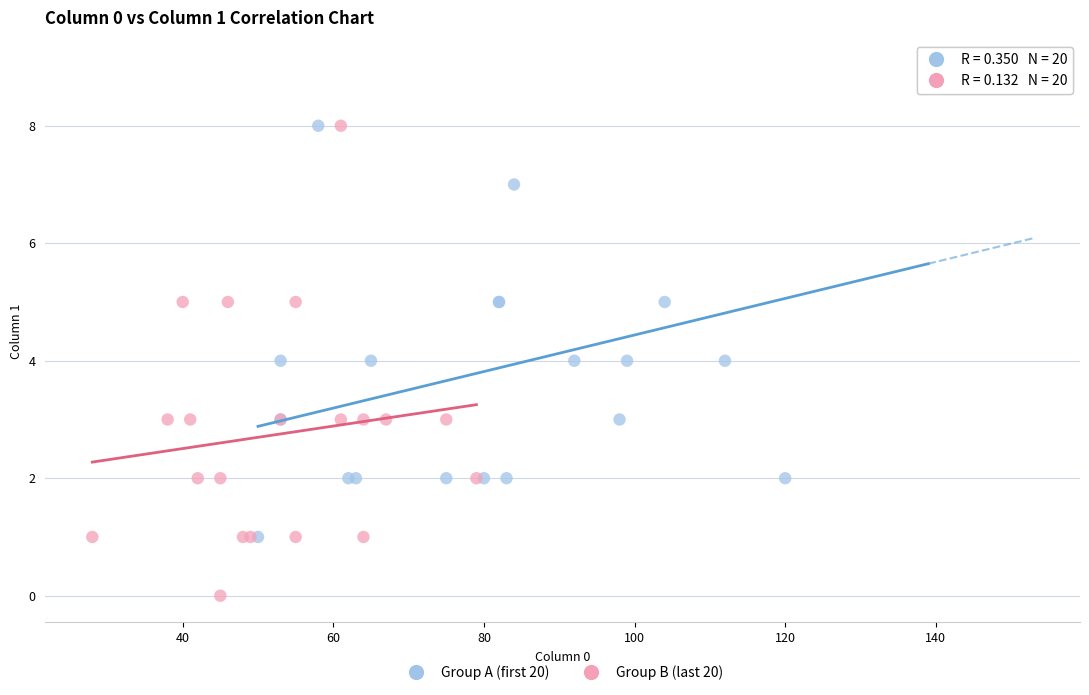

Which series contains the lowest Y value?

Group B (last 20)